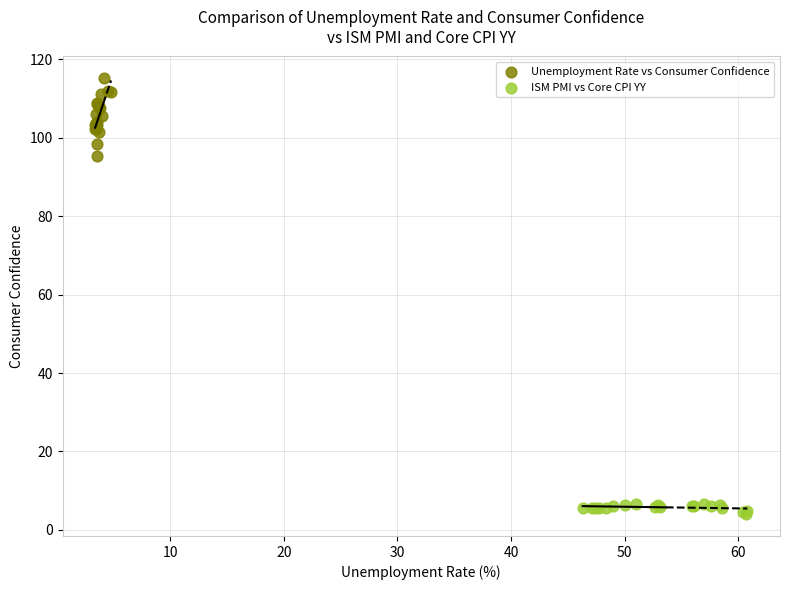

What are all the series names shown in the legend?

Unemployment Rate vs Consumer Confidence, ISM PMI vs Core CPI YY